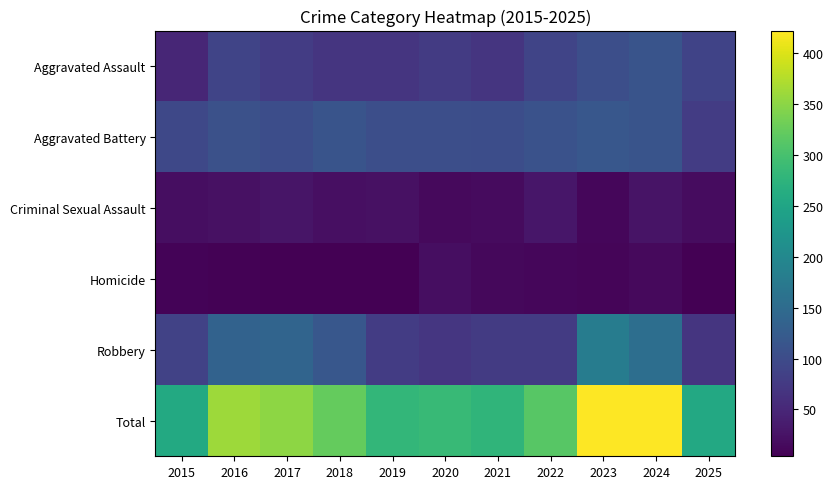

At which category is the sum across all series the highest?

2023